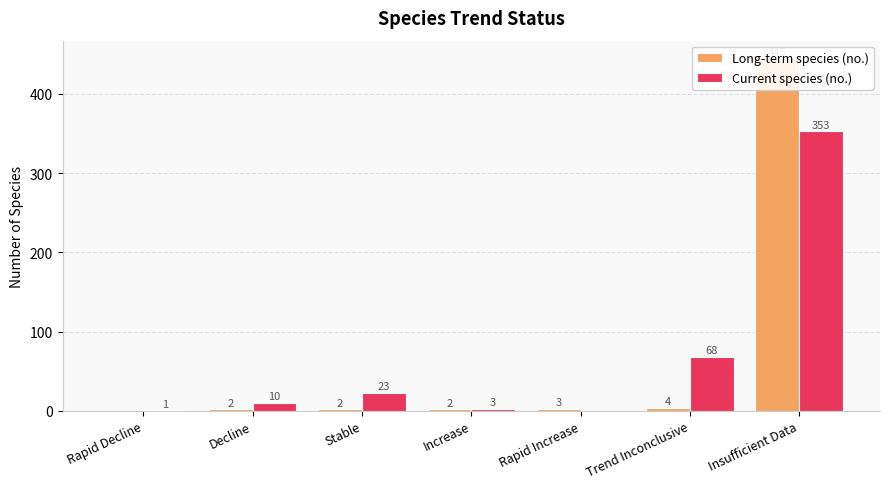

What is the spread (max minus min) of values at Insufficient Data?

92